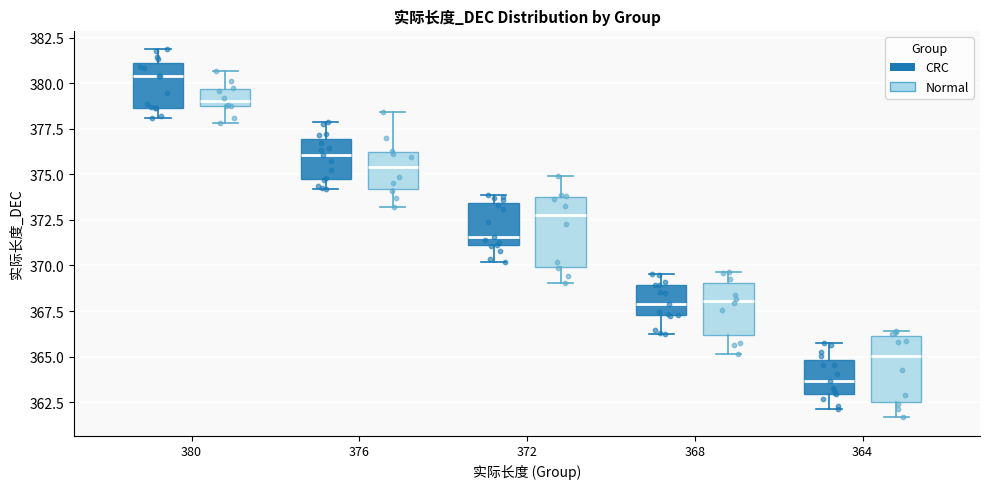

Where does the lower whisker of the box for 380 (Normal) end on the y-axis? The values are not printed on the chart, so give them approximately, as read against the axis.

378.0